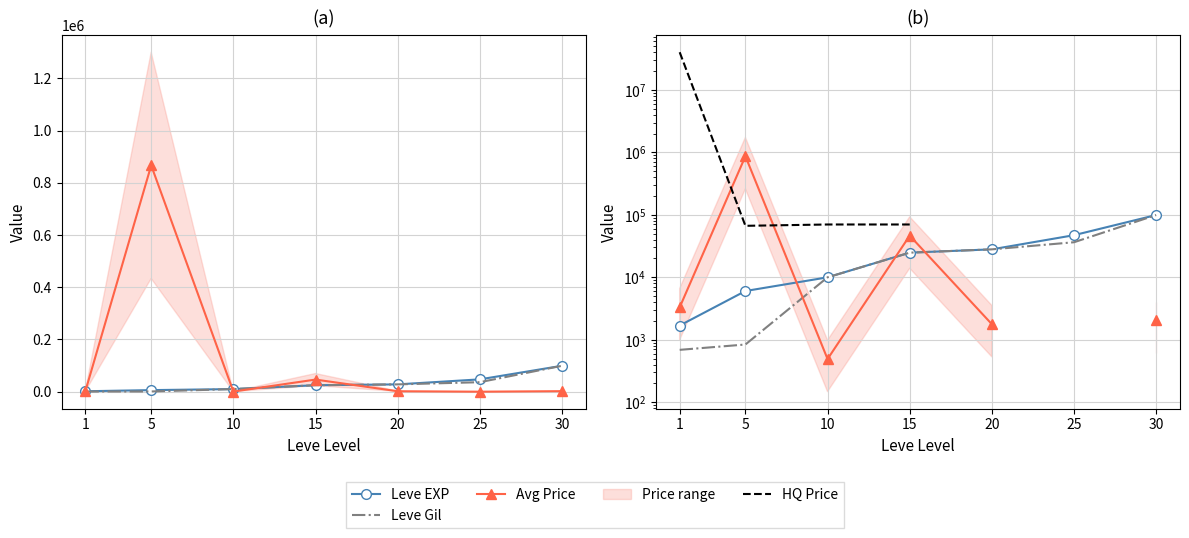

What is the total value across all series at 10?

90479.0